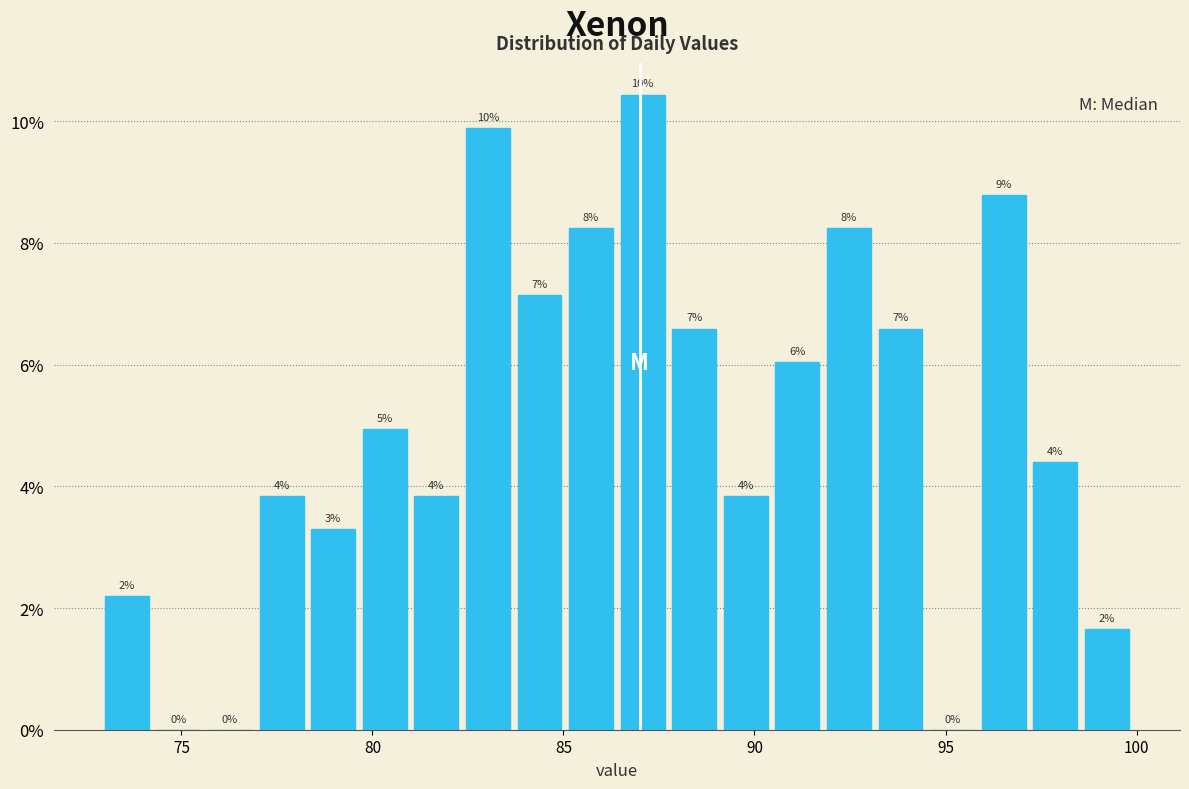

Around what value on the x-axis is the tallest bar? Give the approximate position of its centre, as read against the axis.

87.0